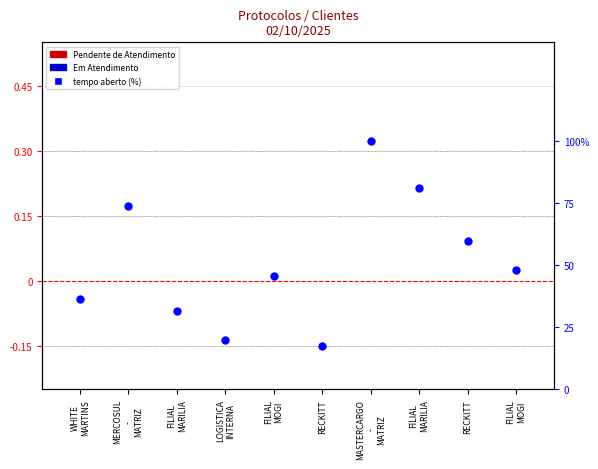

What is the change in value from FILIAL
MOGI to MASTERCARGO
-
MATRIZ?

+54.1